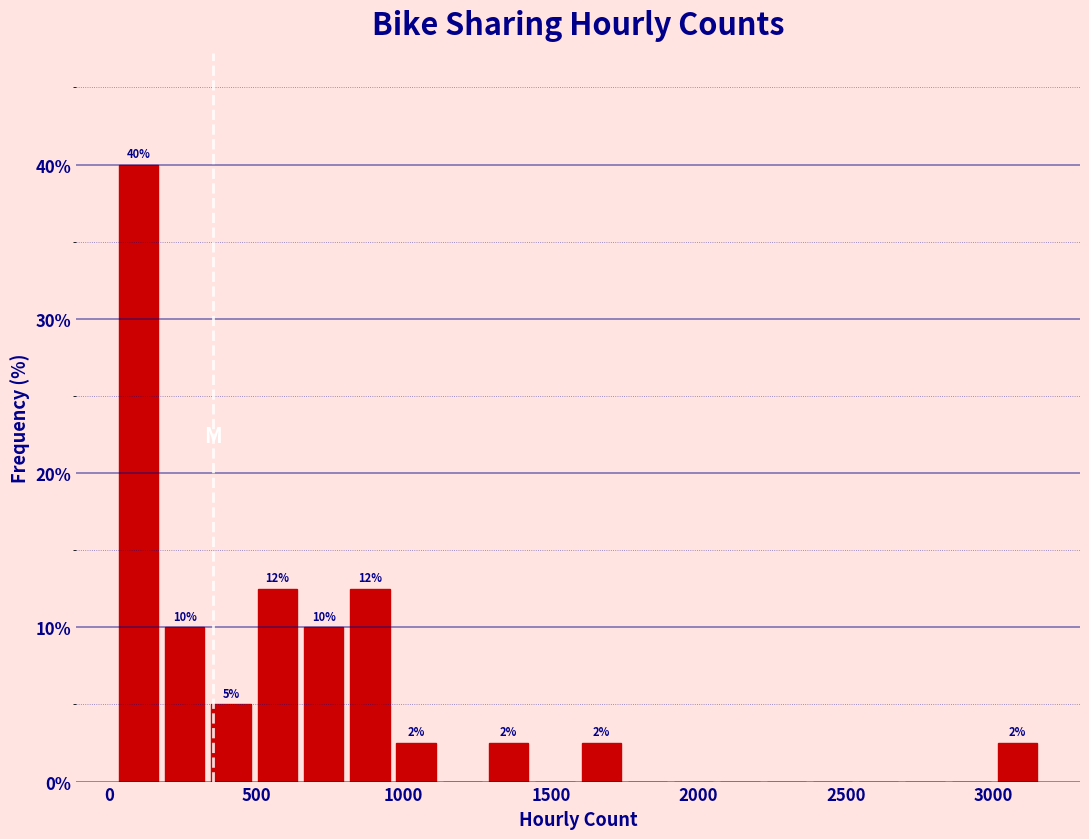

Read against the x-axis, roughly where is the centre of the tallest bar?

100